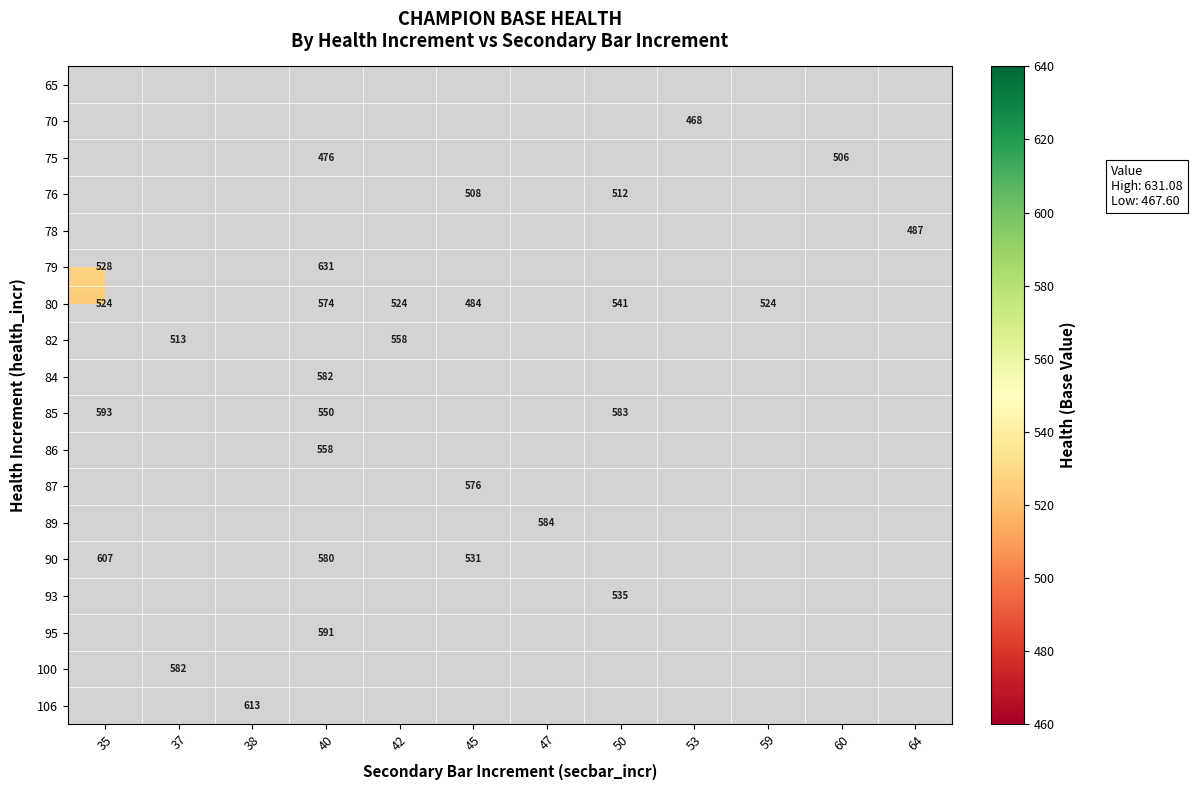

Is the value of 70 at 53 greater than the value of 87 at 45?

No